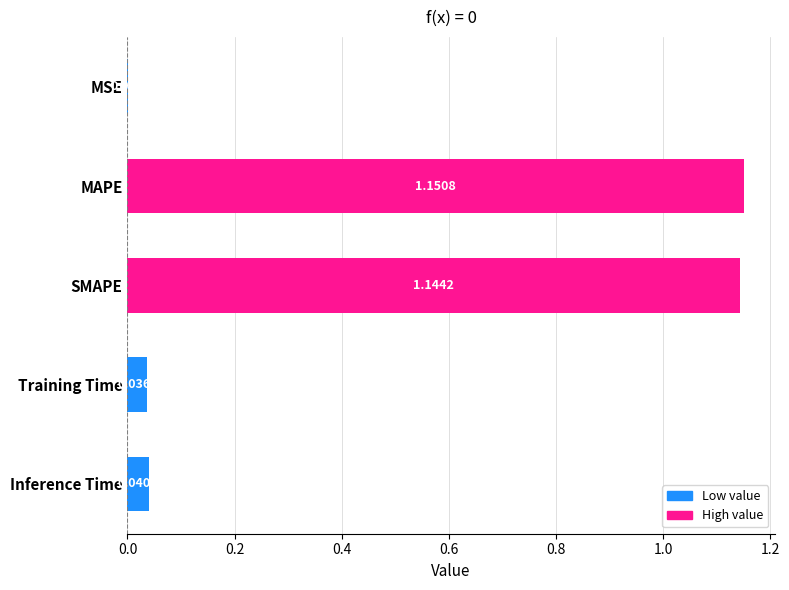

Between MAPE and Inference Time, which is larger?

MAPE